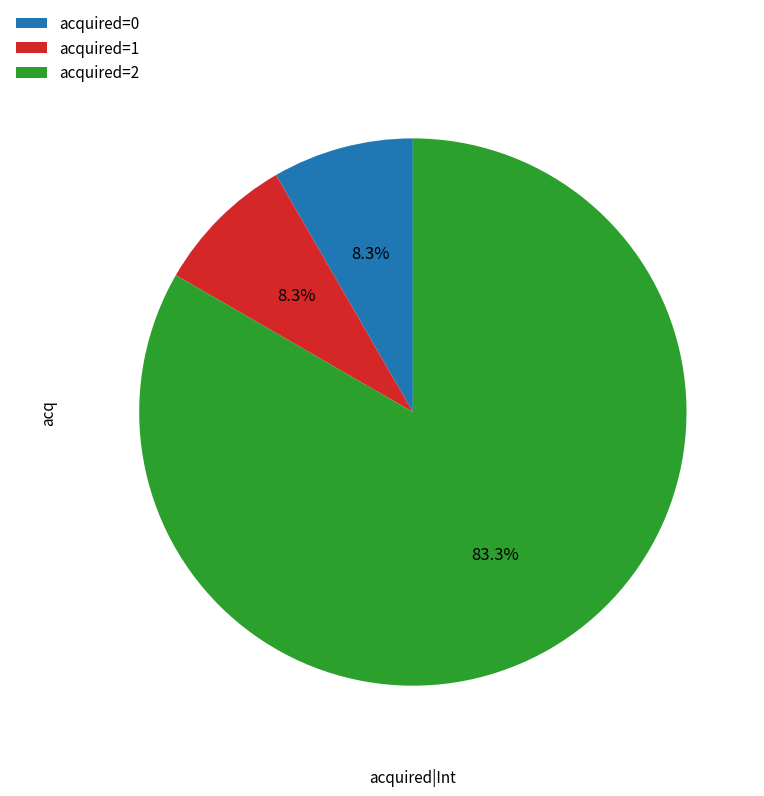

To the nearest percent, what portion does acquired=2 represent?

83%